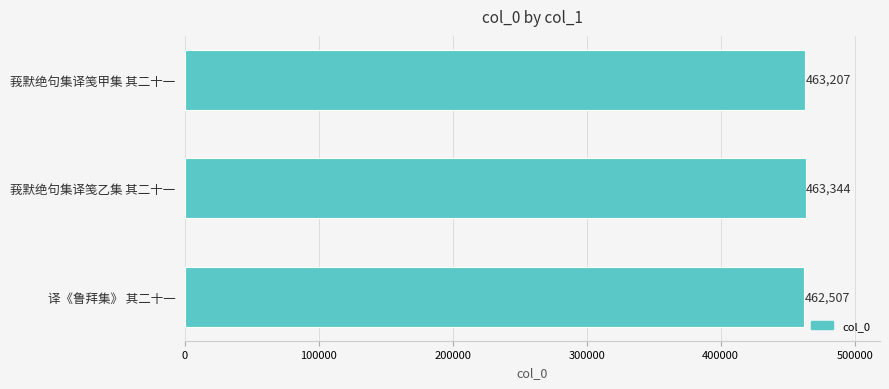

Approximately how many times larger is the value at 莪默绝句集译笺乙集 其二十一 compared to 译《鲁拜集》 其二十一?

1.0